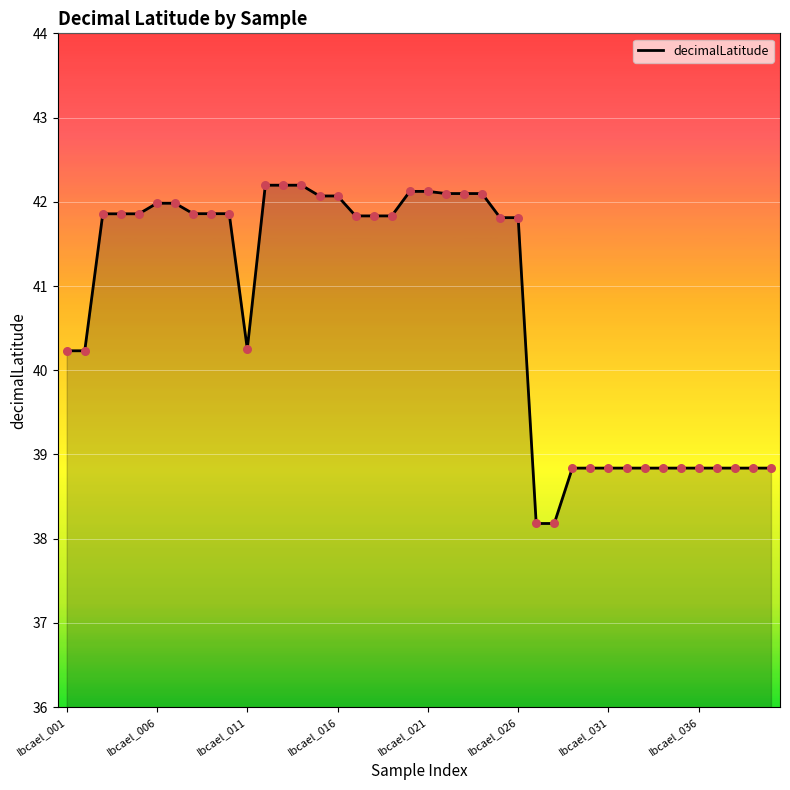

What is the difference between the maximum and minimum values?

4.0